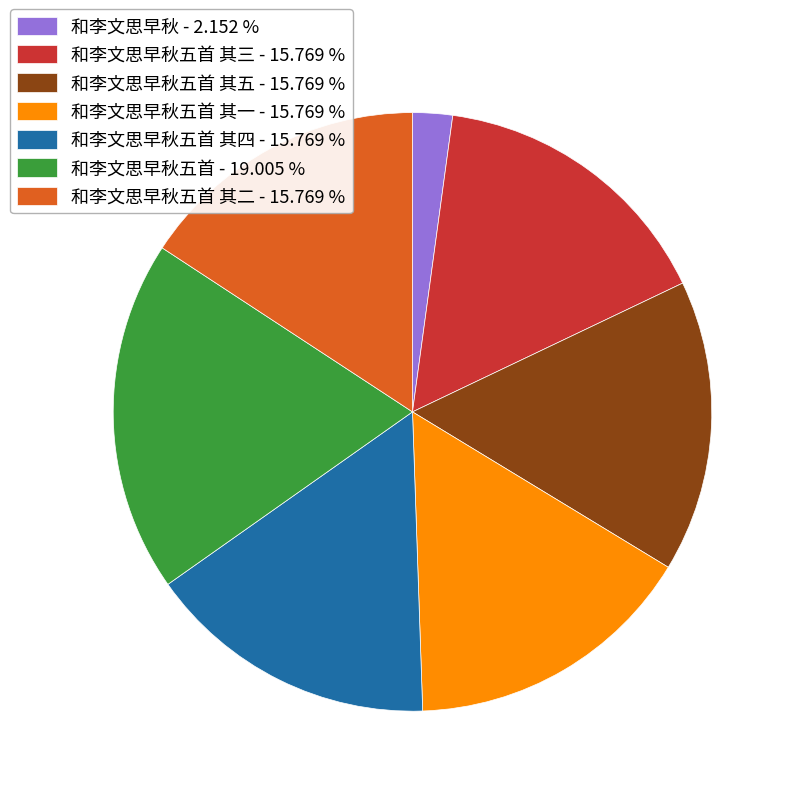

Does 和李文思早秋五首 其五 - 15.769 % represent more than half of the total?

No